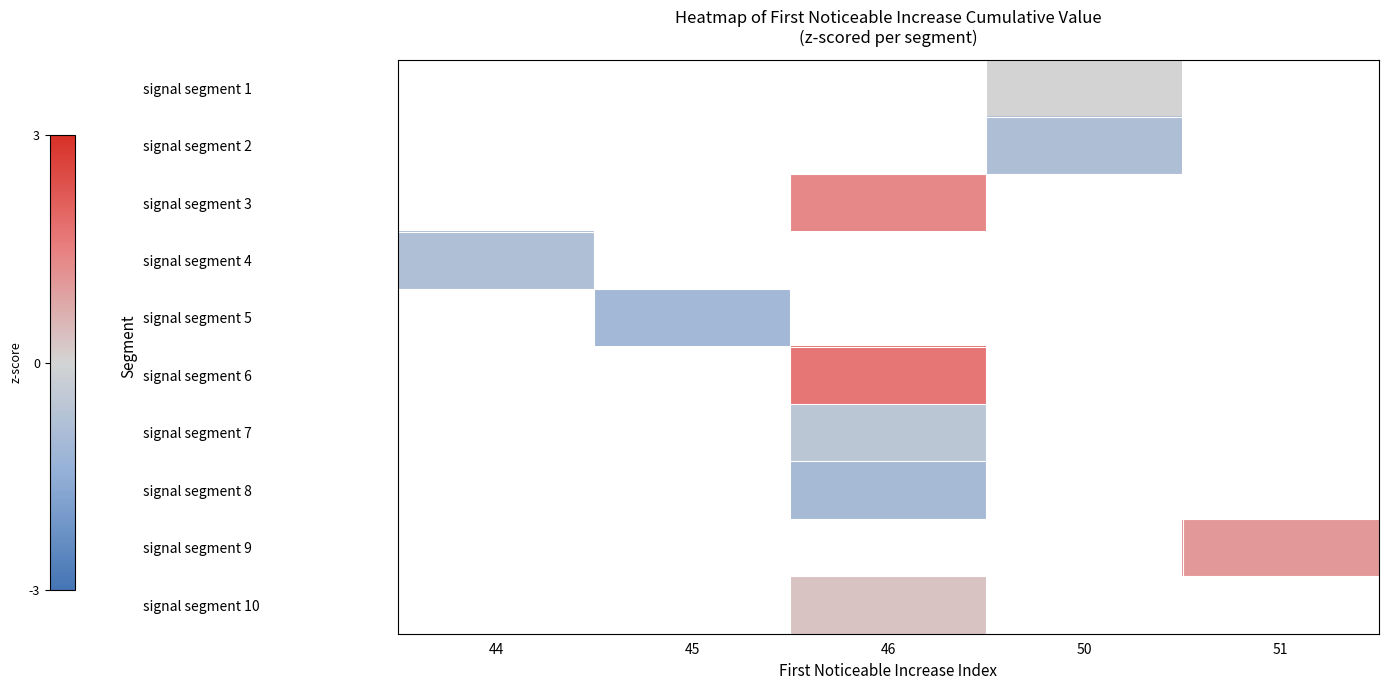

What is the greatest value displayed?

1.7